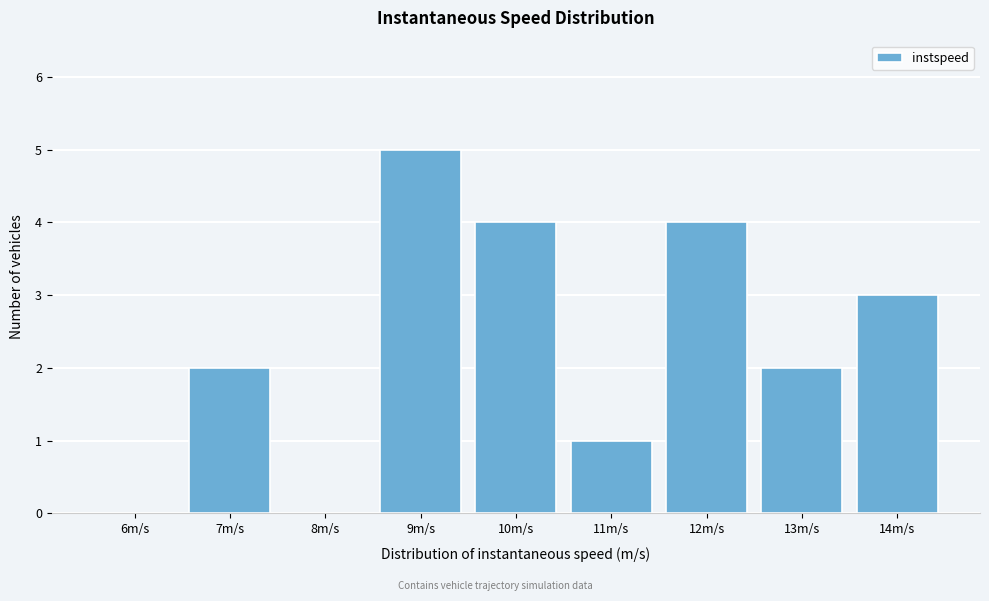

Reading left to right, transcribe all the data shown in this chart.

6m/s=0	7m/s=2	8m/s=0	9m/s=5	10m/s=4	11m/s=1	12m/s=4	13m/s=2	14m/s=3